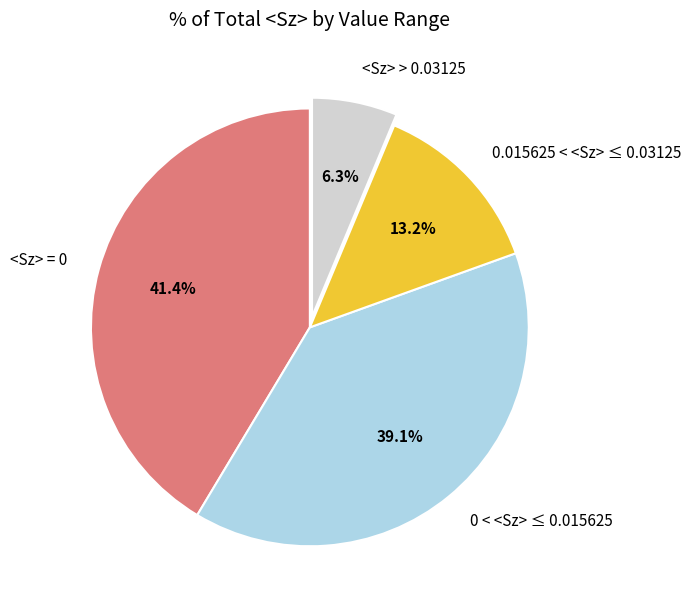

Rank the categories by value from highest to lowest.

<Sz> = 0, 0 < <Sz> ≤ 0.015625, 0.015625 < <Sz> ≤ 0.03125, <Sz> > 0.03125